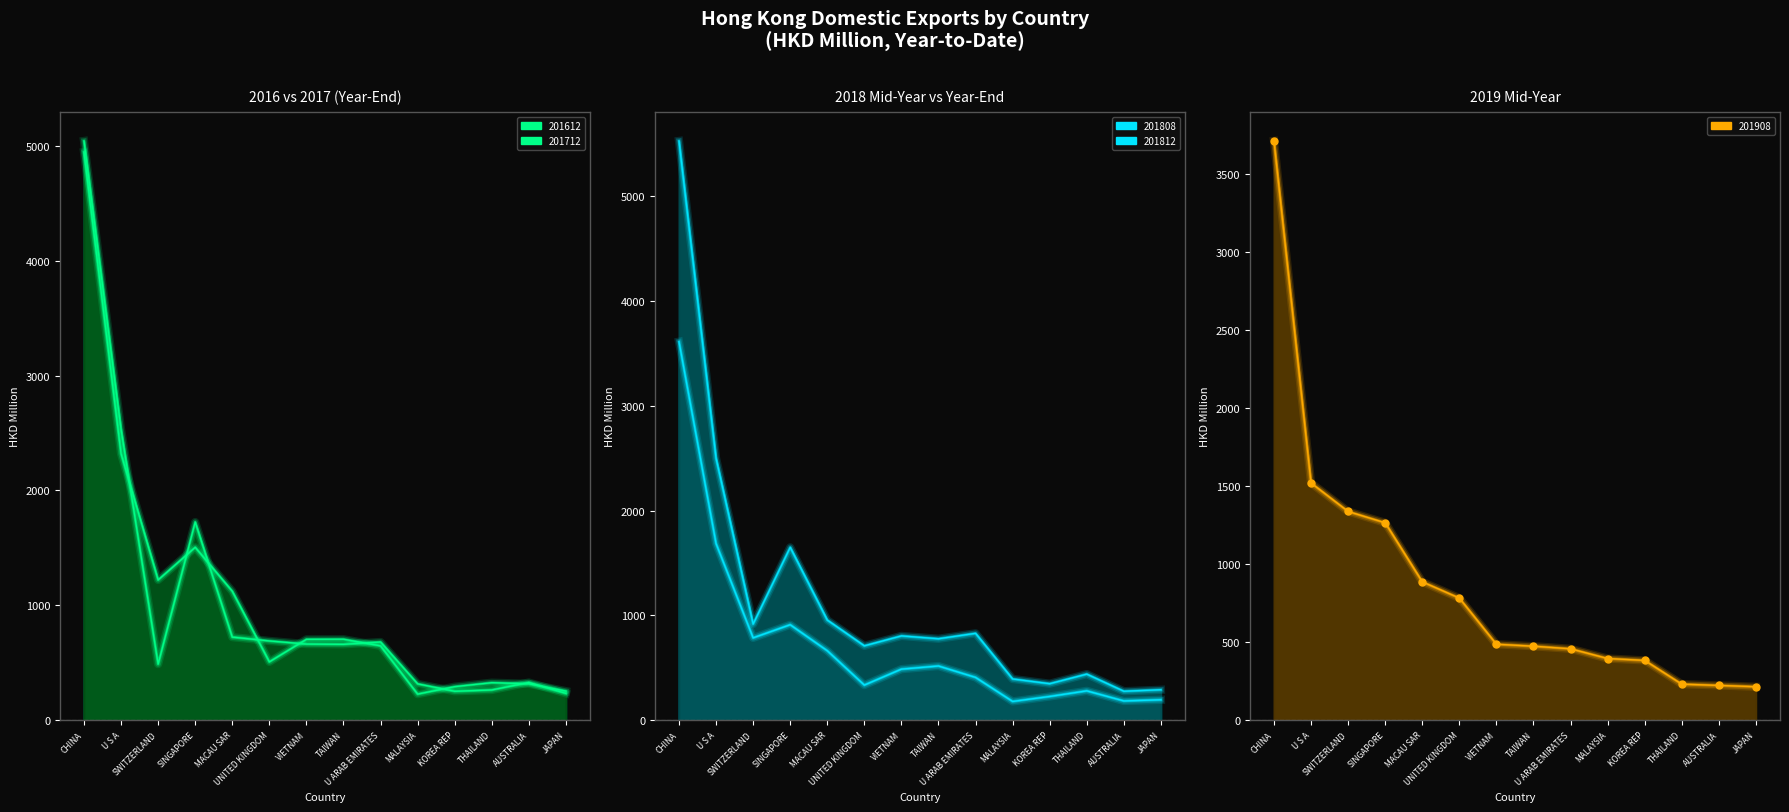

At which label does 201908 reach its peak?

CHINA